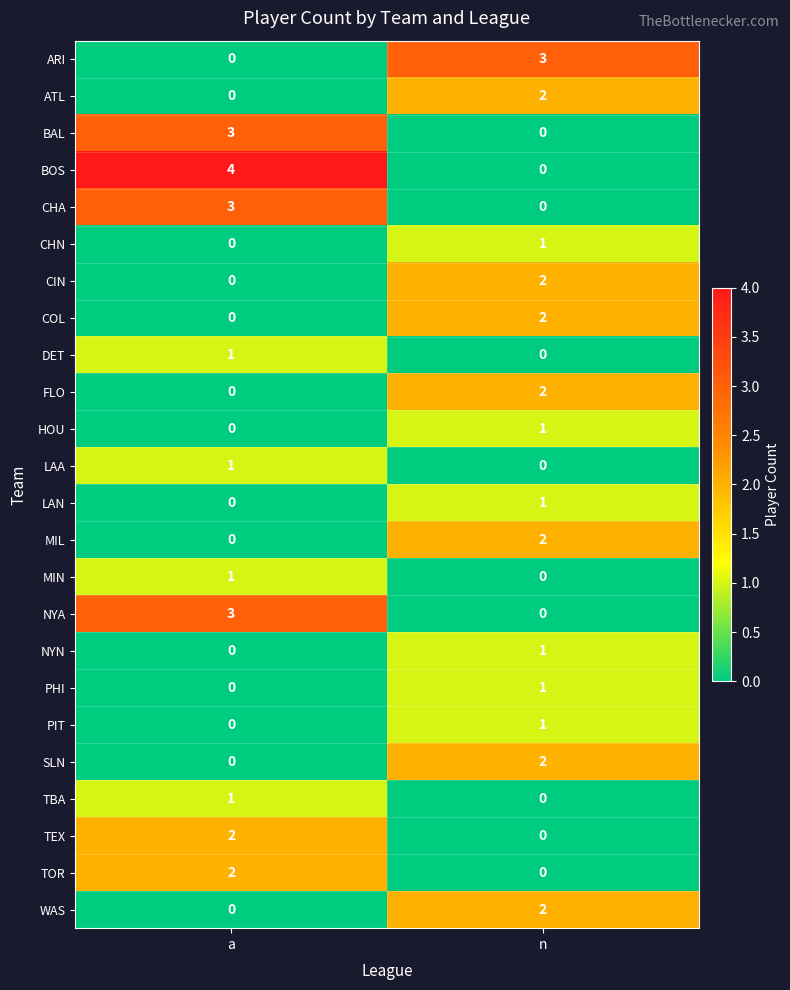

What is the greatest value displayed?

4